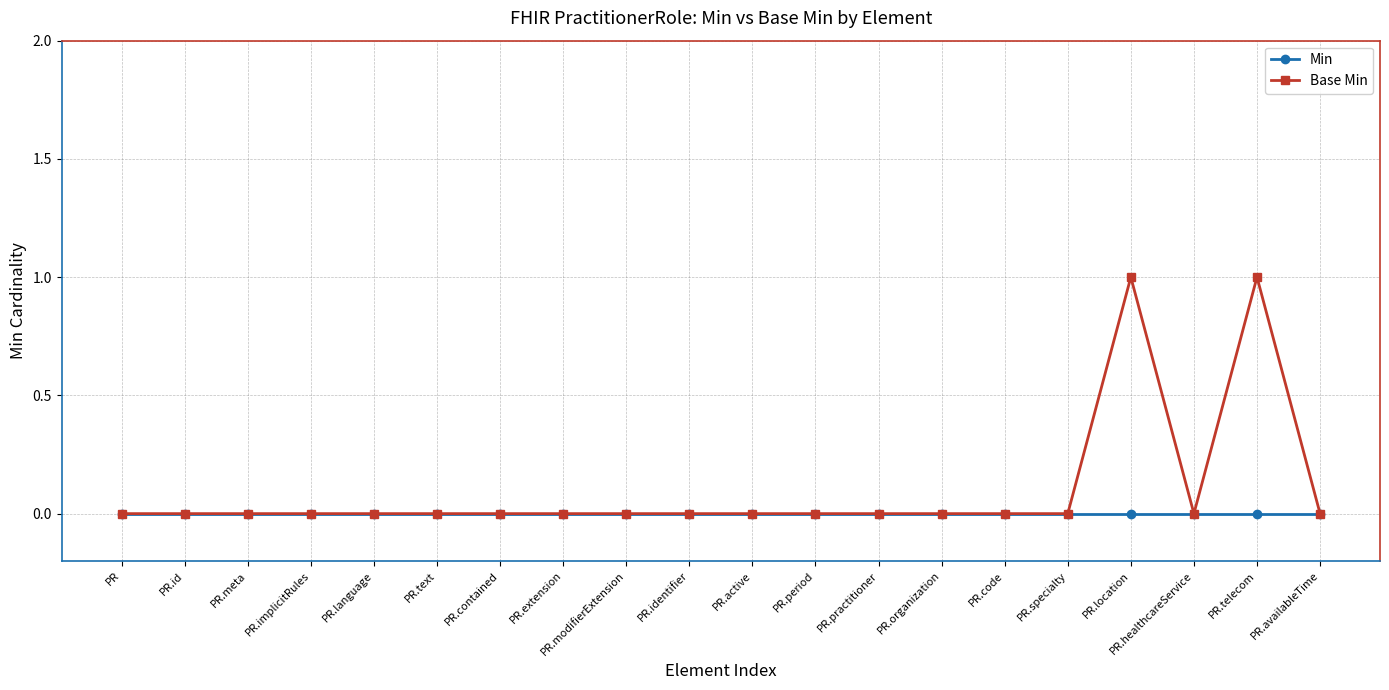

Rank the series by their average value, from lowest to highest.

Min, Base Min